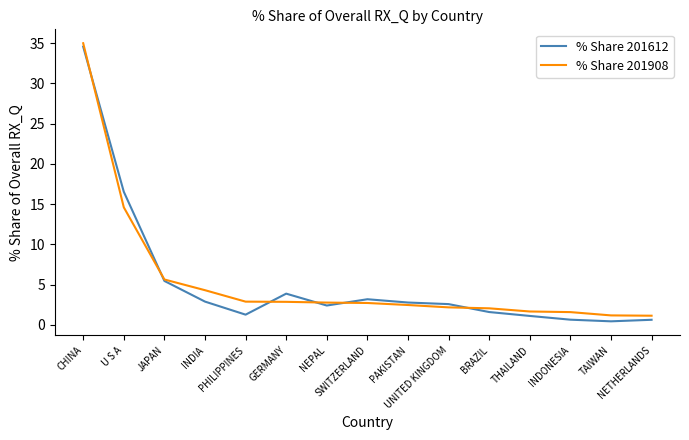

Where does the % Share 201908 series first go above 2?

CHINA